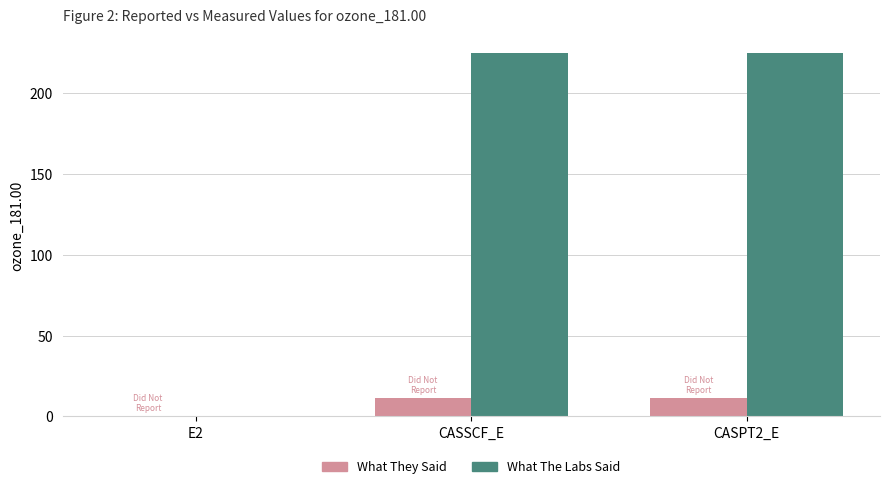

Which series changed the most between E2 and CASPT2_E?

What The Labs Said